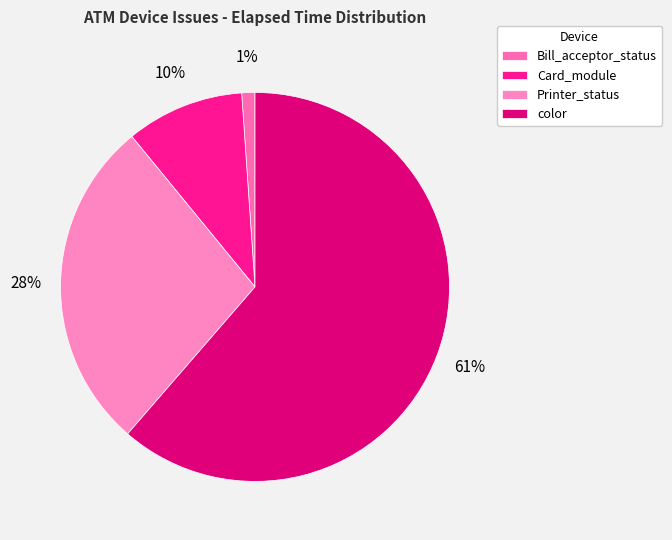

To the nearest percent, what is the difference between the largest and smallest slice percentages?

60%